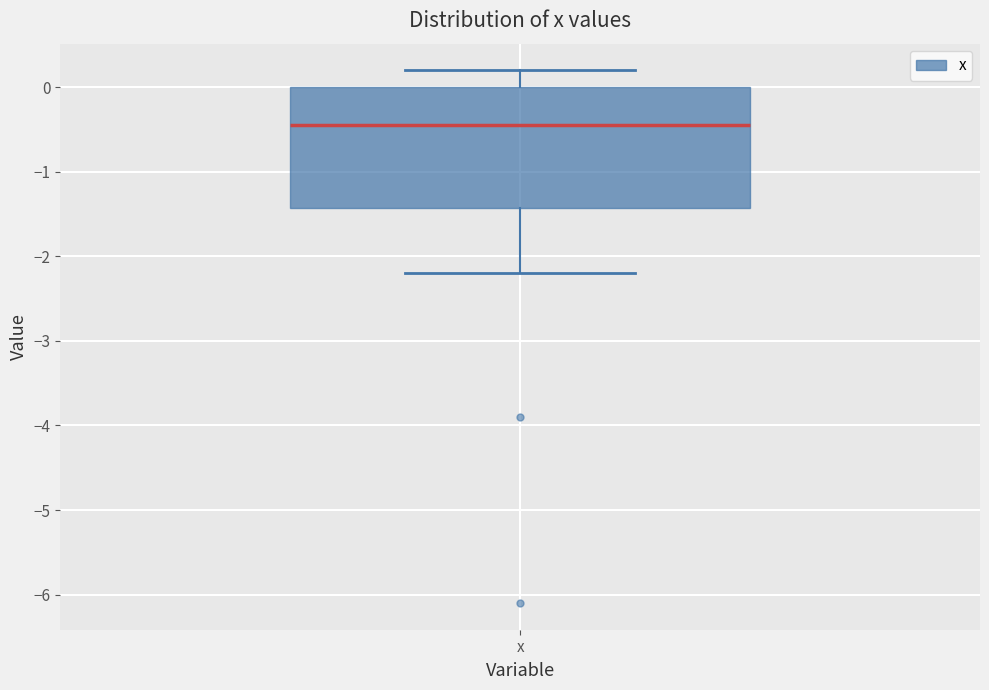

Transcribe this box plot: give where the median line is, the range the box spans, and where the two whiskers end, as read against the y-axis. The values are not printed on the chart, so give them approximately, as read against the axis.

median -0.4, box -1.4 to 0.0, whiskers -2.2 to 0.2